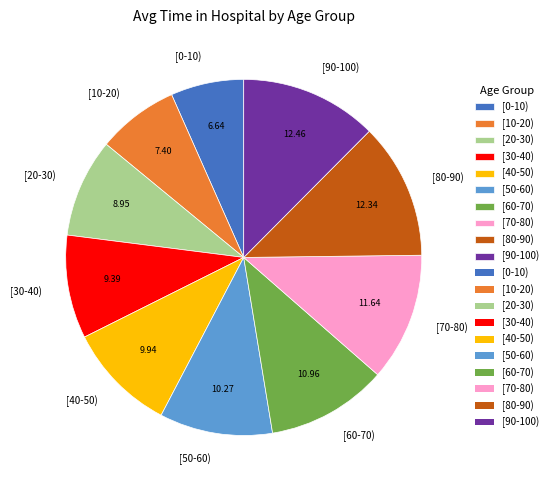

Is it true that [10-20) is 7% of the pie?

True